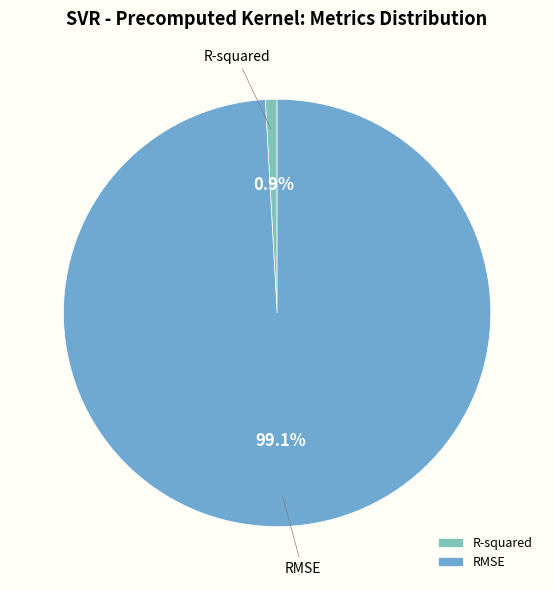

To the nearest percent, what portion does RMSE represent?

99%